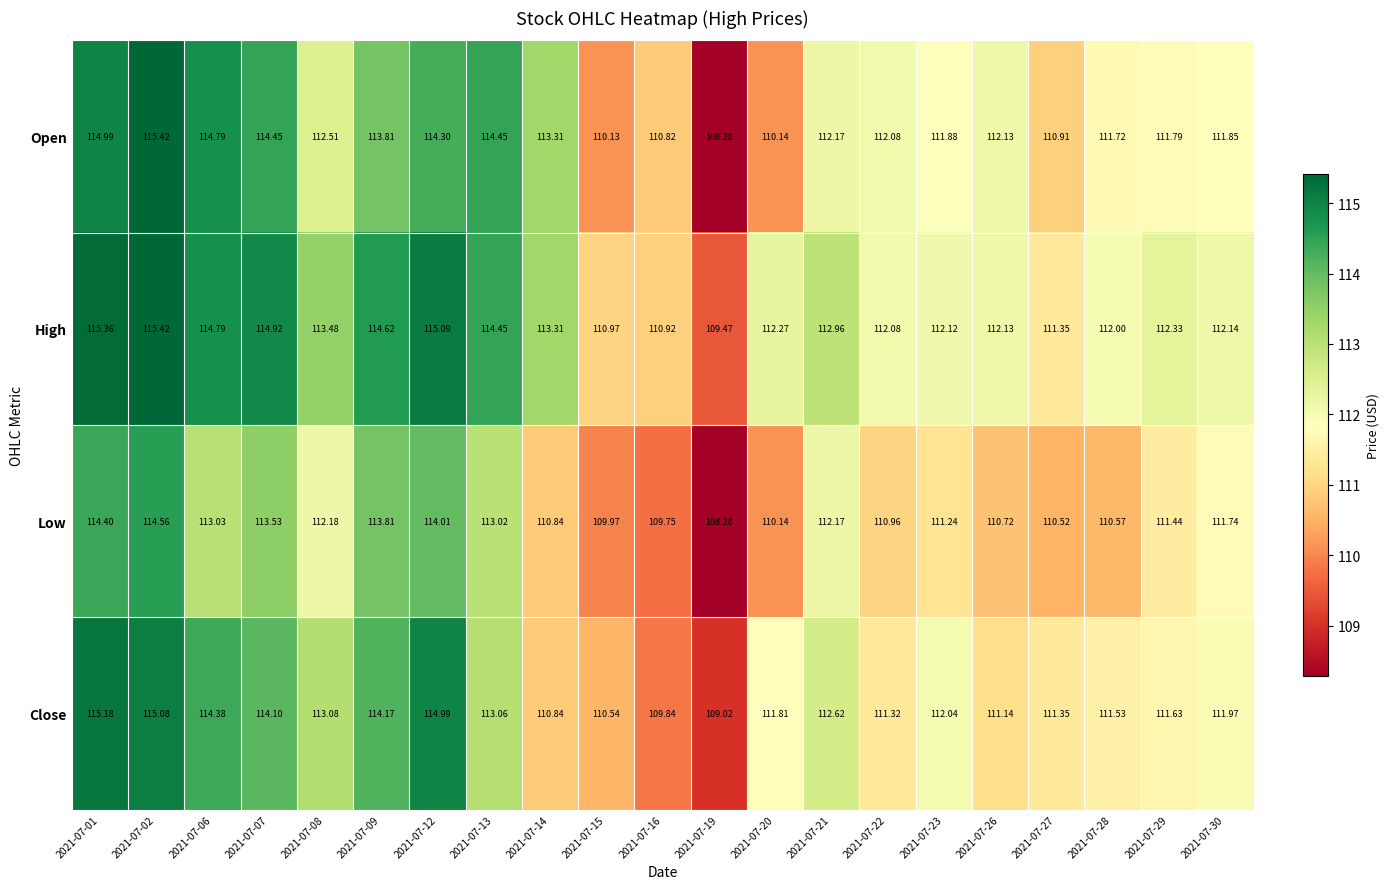

Which category has the highest value across all series?

2021-07-02